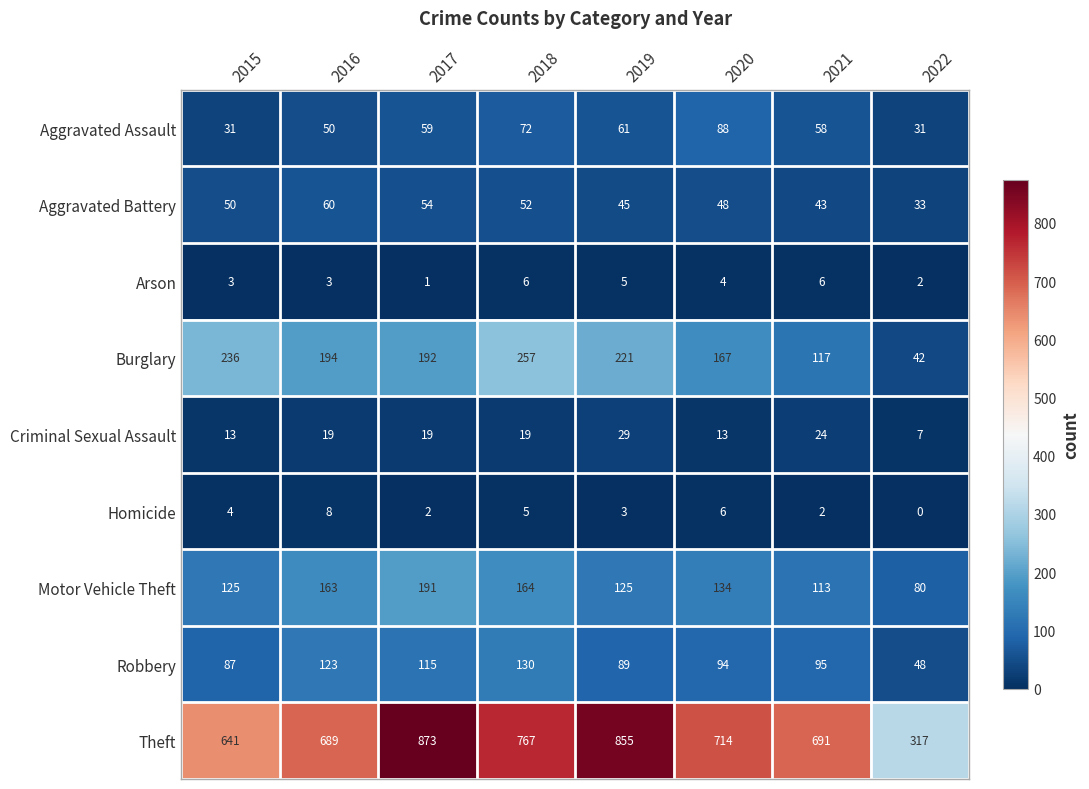

What is the sum of all Burglary values?

1426